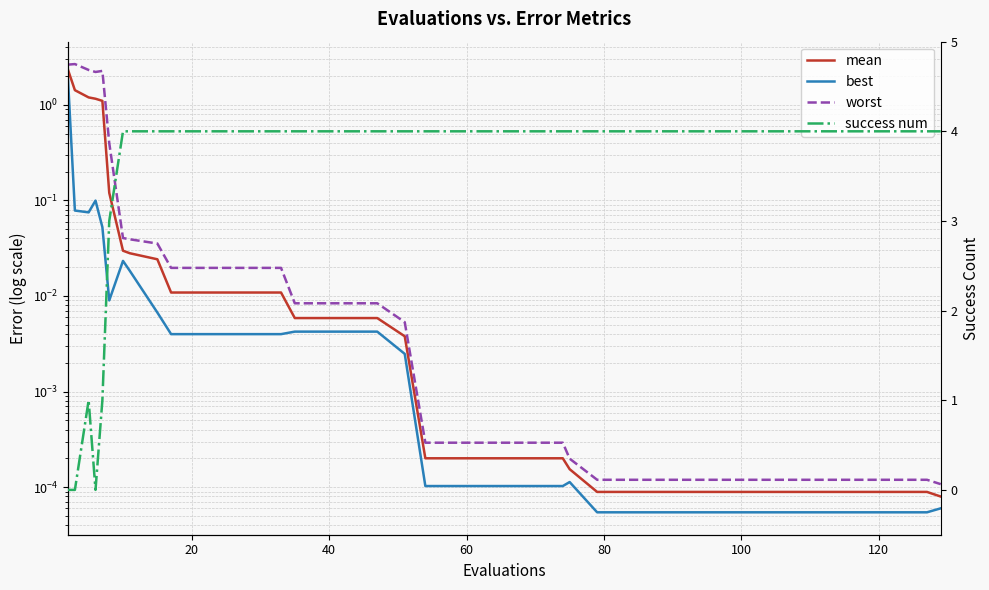

Which series has the largest total across all categories?

success num